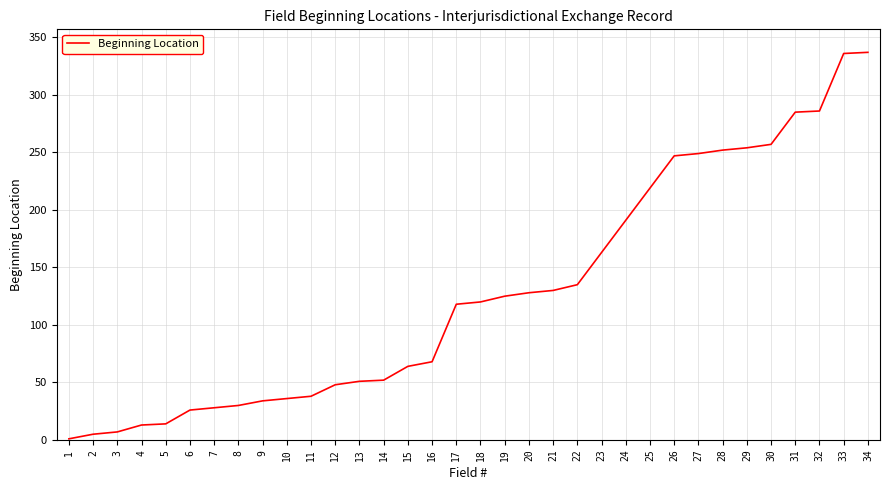

What is the maximum value shown in the chart?

337